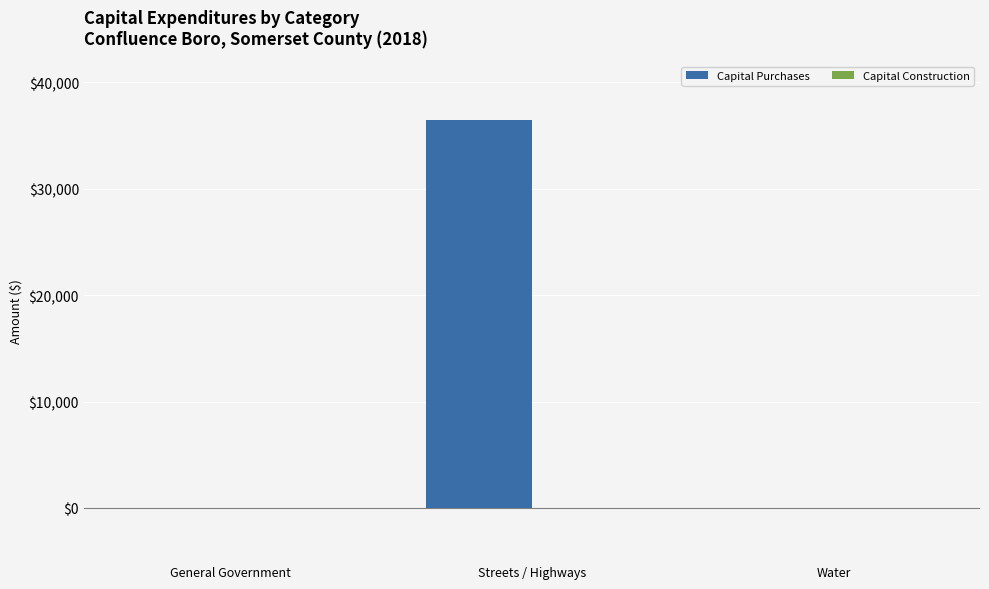

Read the value at Streets / Highways.

36454